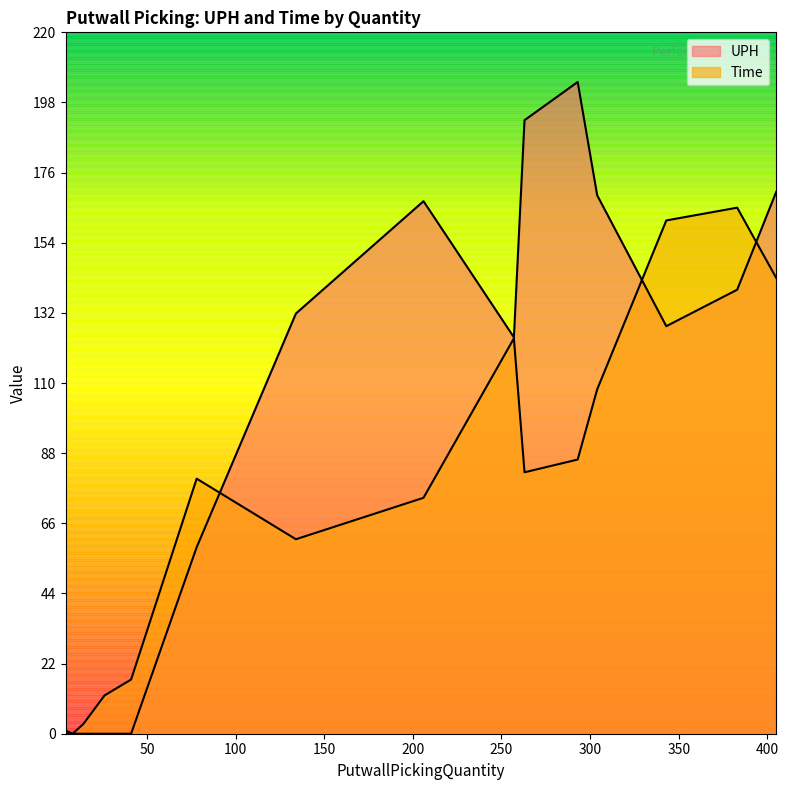

How many lines are shown in the chart?

2